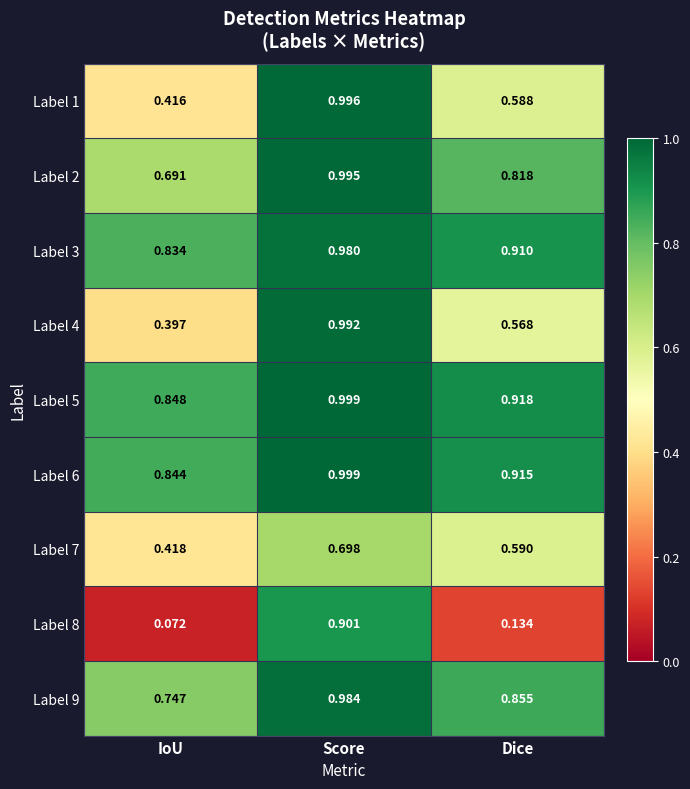

List the labels in order of Label 6 value, largest first.

Score, Dice, IoU